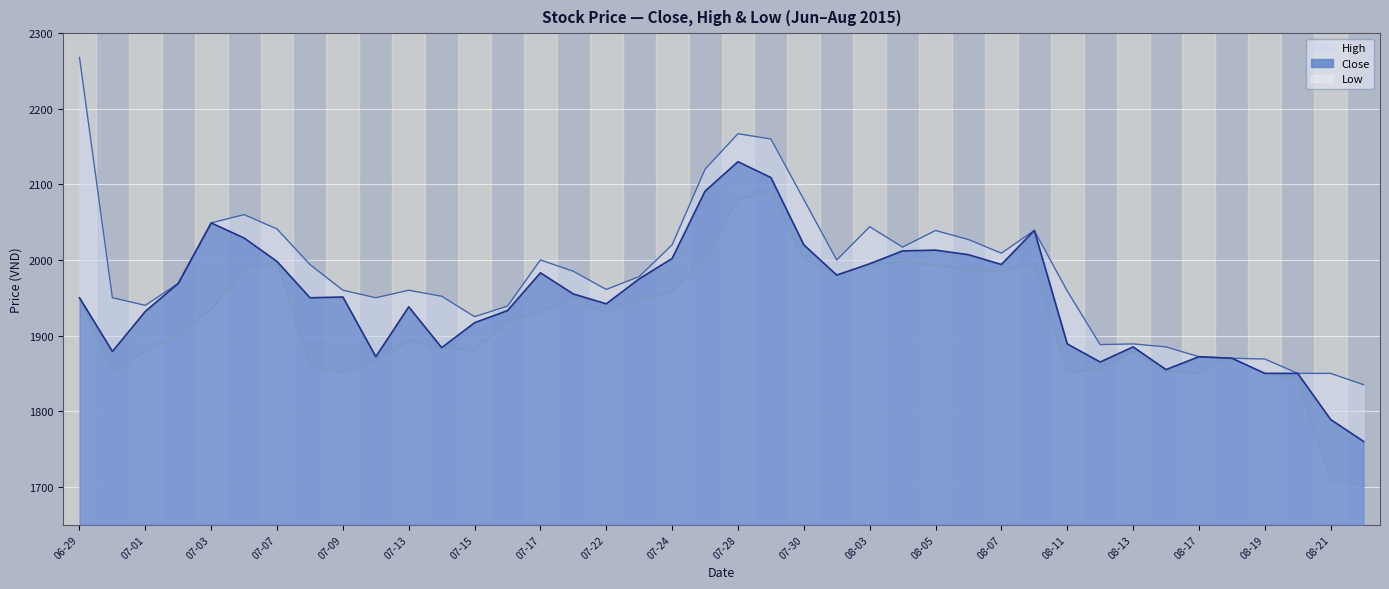

What is the difference between the maximum and second lowest values in the High series?

418